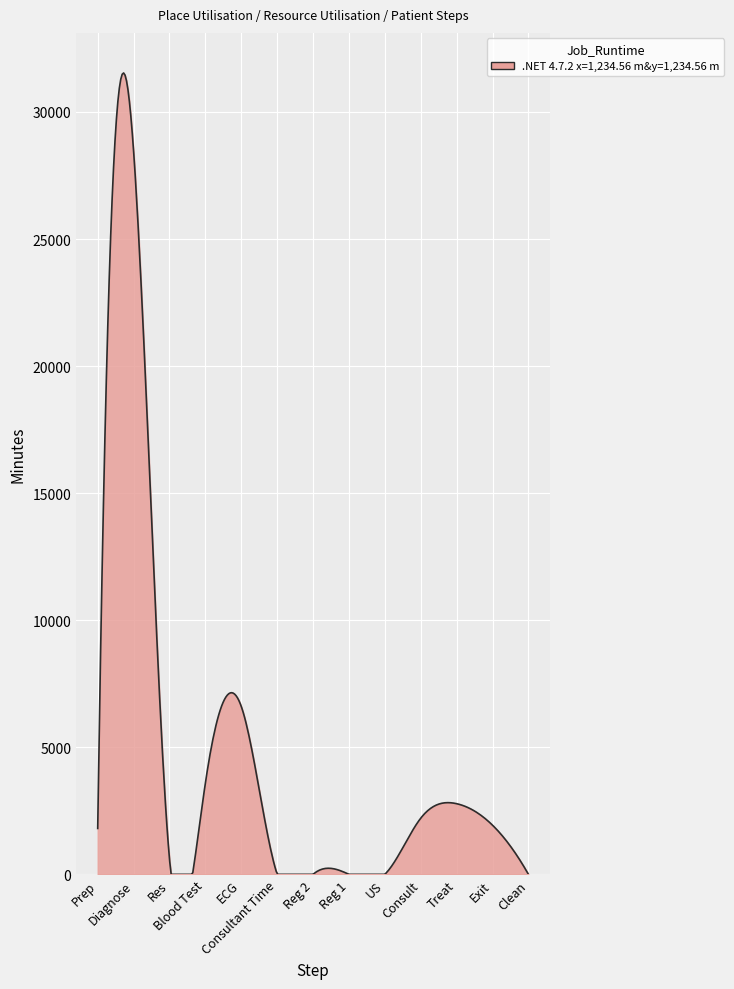

What is the maximum value shown in the chart?

31536.3